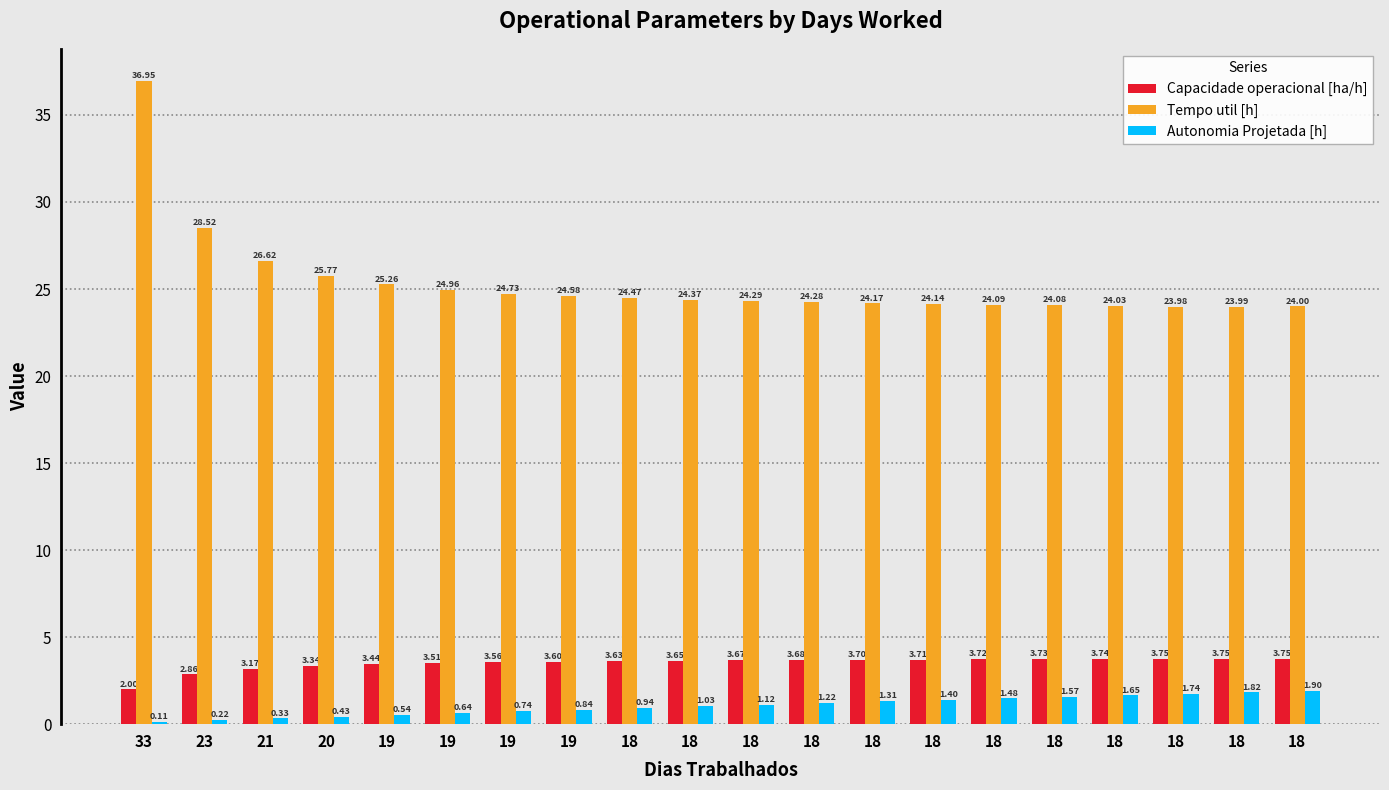

What is the smallest value displayed?

0.1